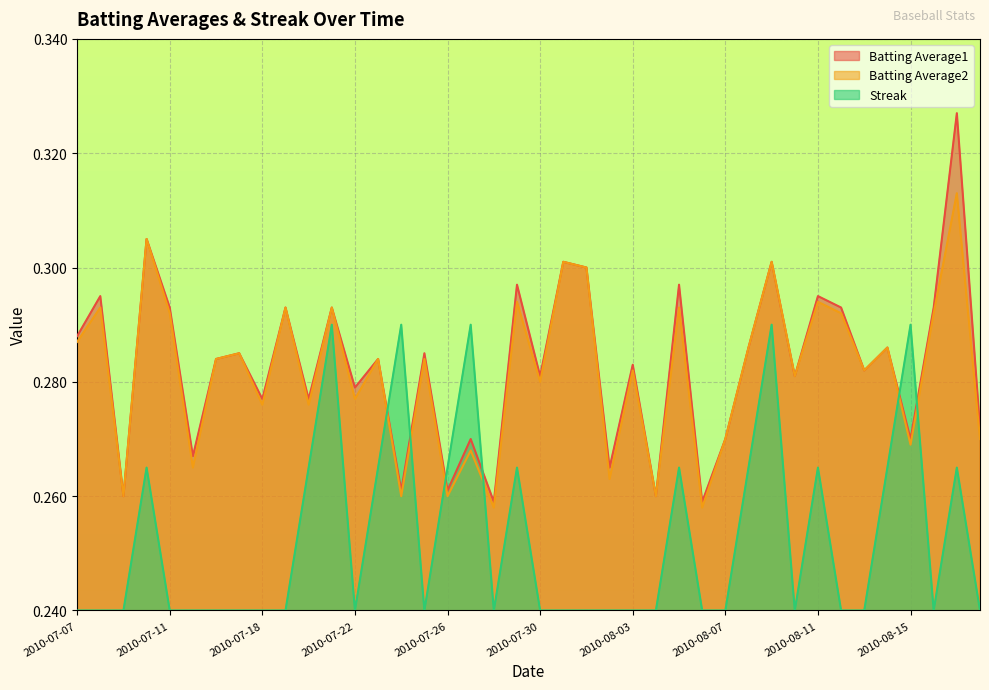

Rank the series by their maximum value, from highest to lowest.

Batting Average1, Batting Average2, Streak